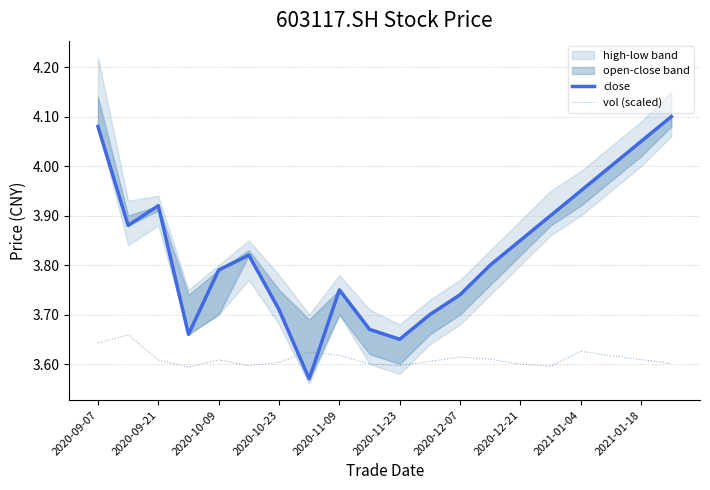

True or false: vol (scaled) has more than 1 points higher than both neighbors.

True